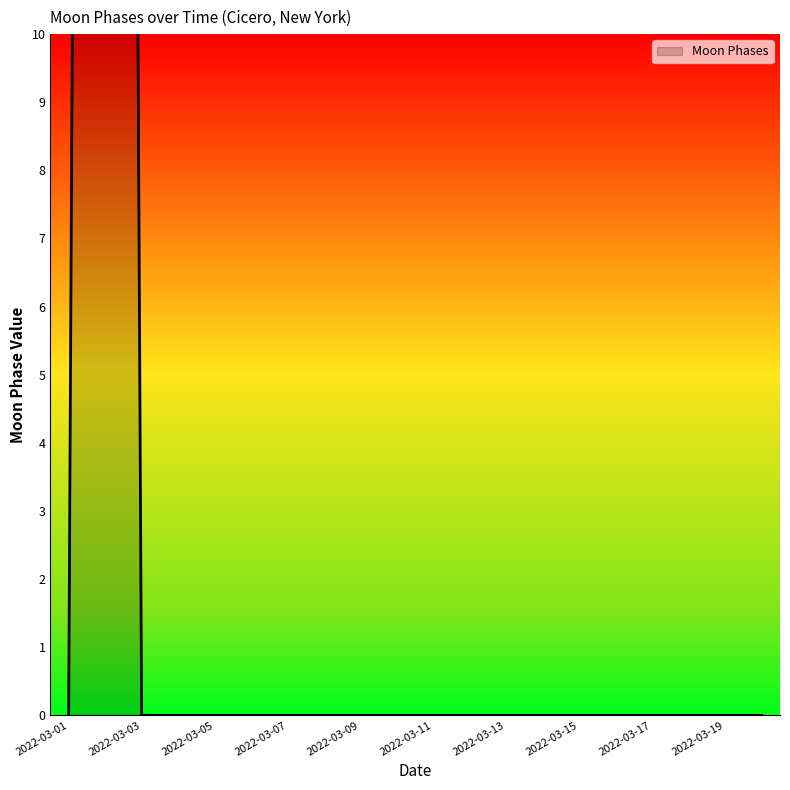

At which label is the value closest to 49?

2022-03-01